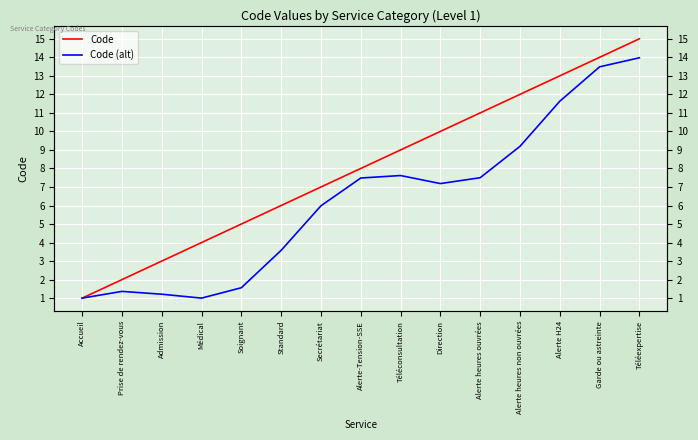

Does the chart display data point markers on the line(s)?

No